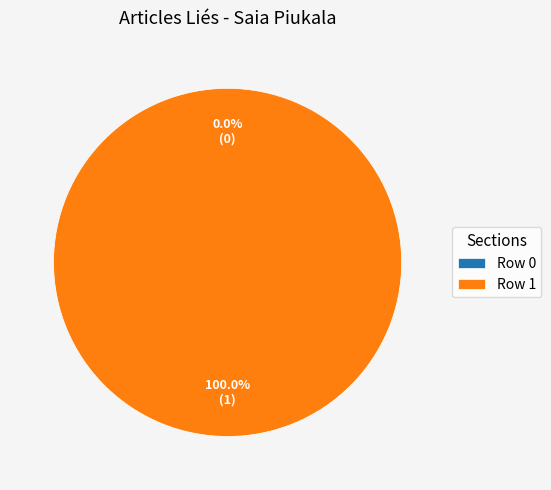

To the nearest percent, what is the difference between the Row 1 and Row 0 slice percentages?

100%